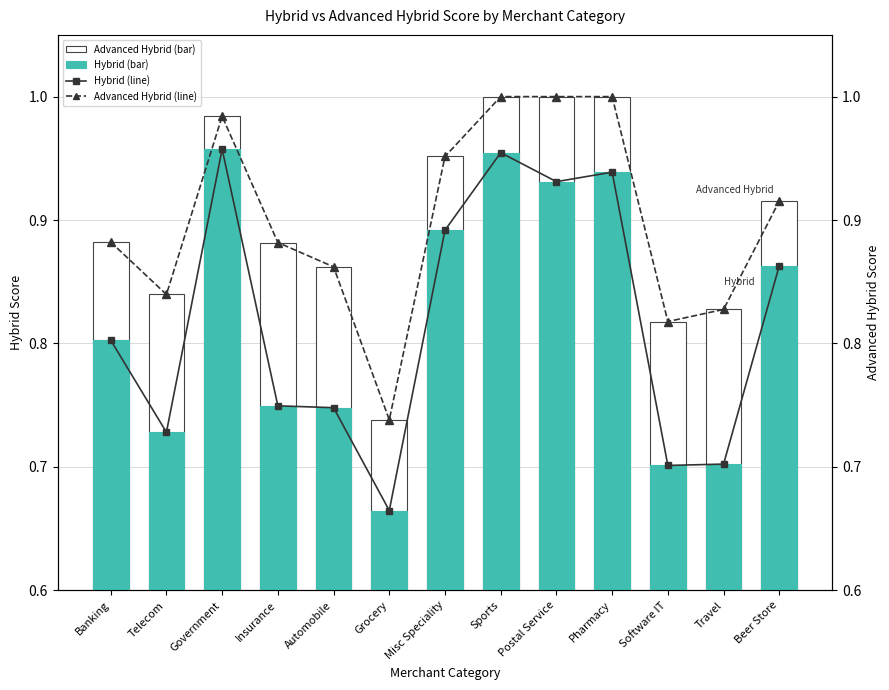

Is the value of Advanced Hybrid (line) at Grocery greater than the value of Hybrid at Beer Store?

No